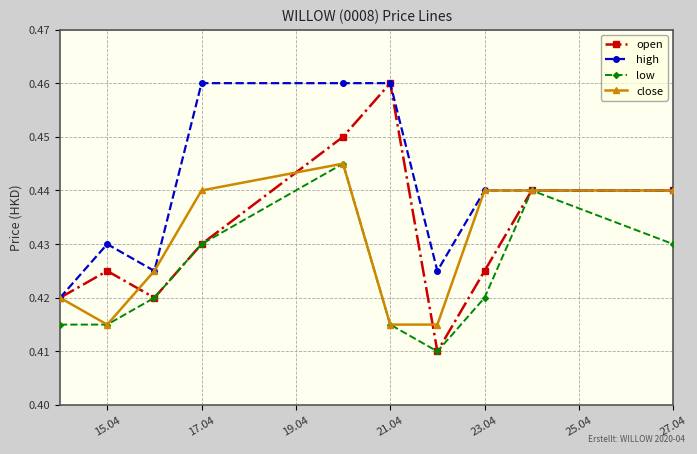

What are all the series names shown in the legend?

open, high, low, close